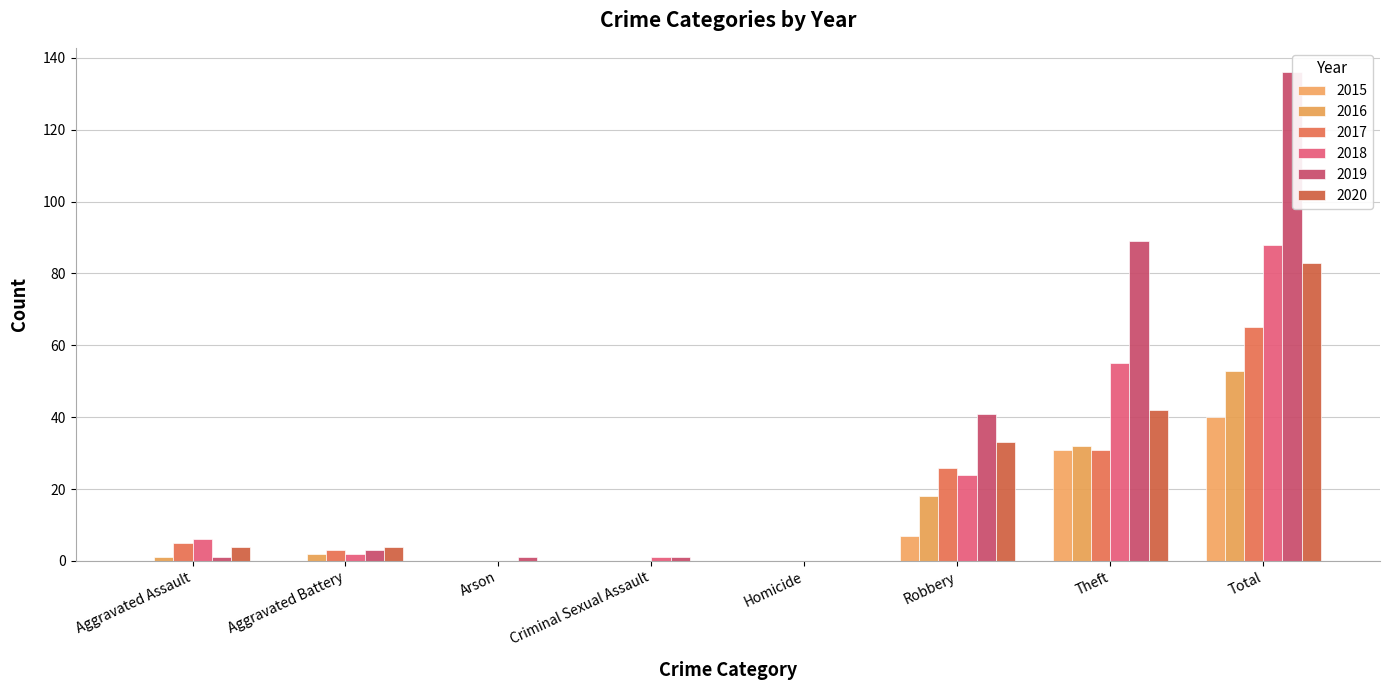

At which label does 2016 reach its peak?

Total